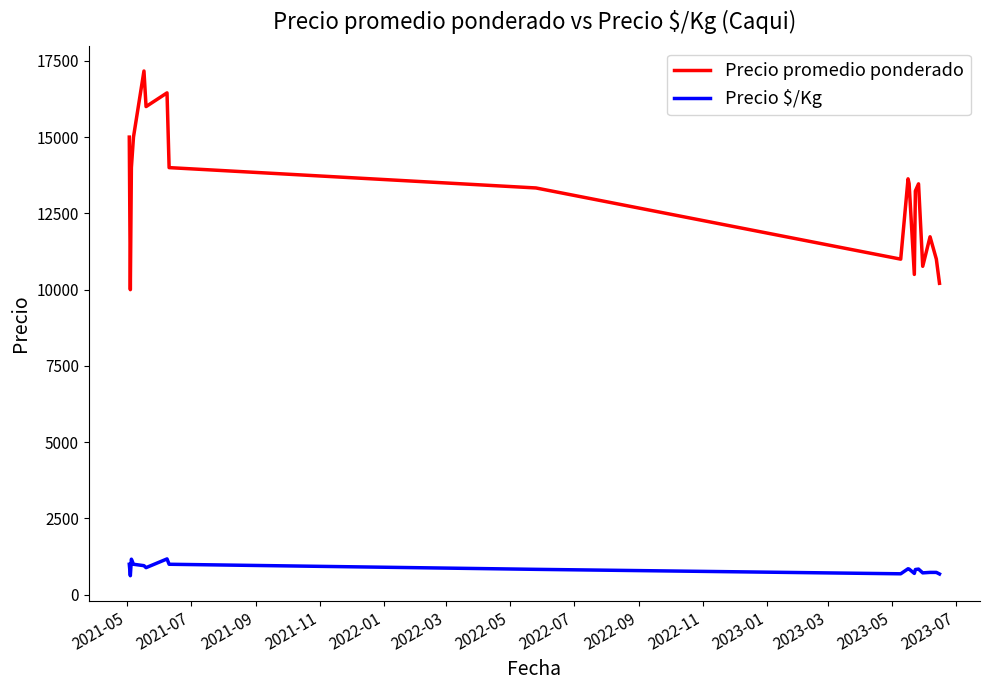

Count the number of data series in this chart.

2